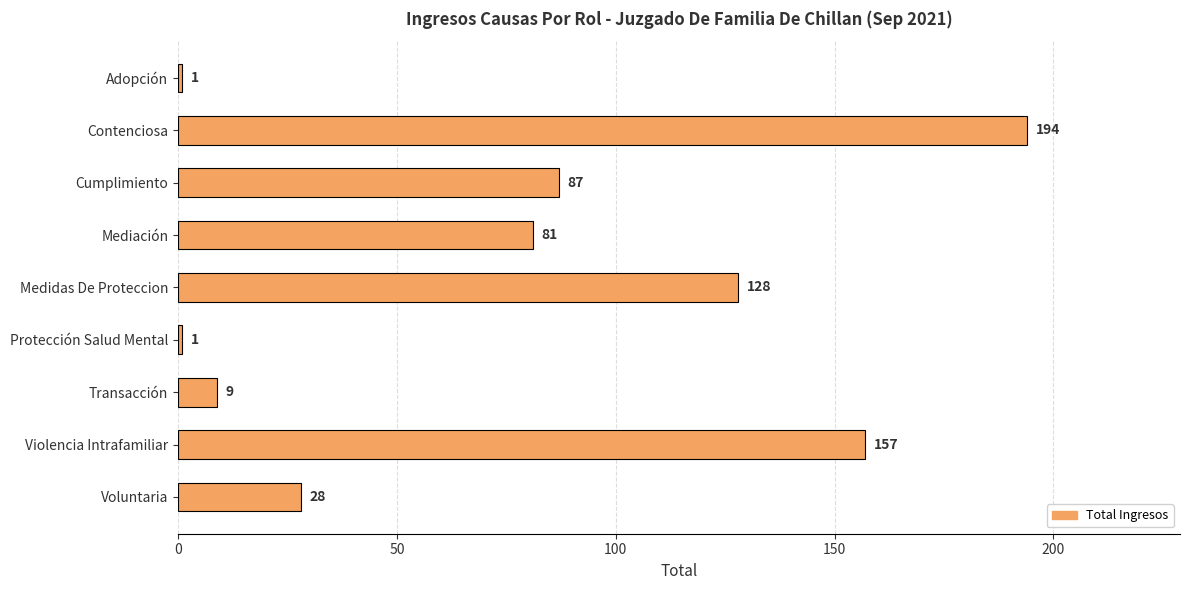

Does the chart contain any negative values?

No